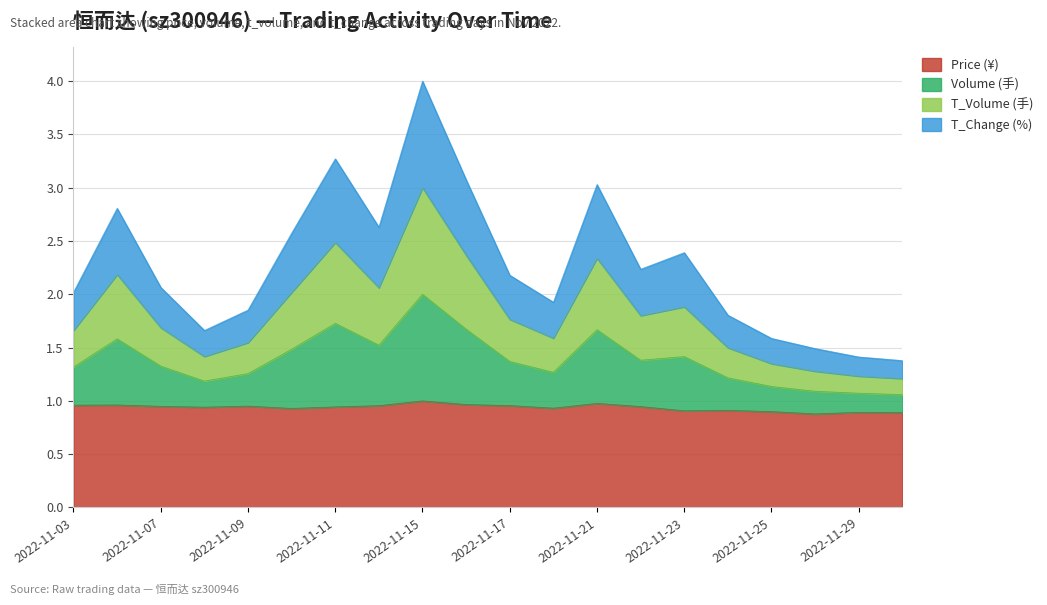

What is the total value across all series at 2022-11-03?

2.0